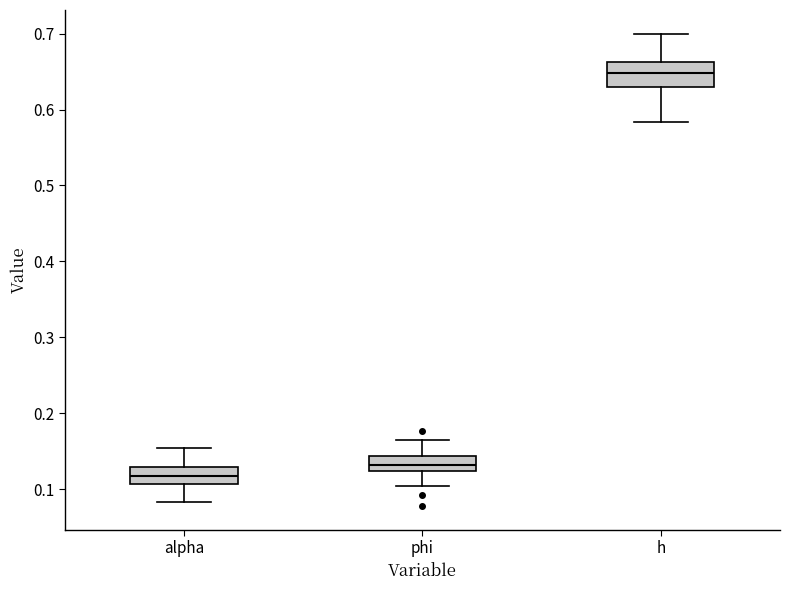

Where is the upper edge of the box for phi on the y-axis? The values are not printed on the chart, so give them approximately, as read against the axis.

0.14